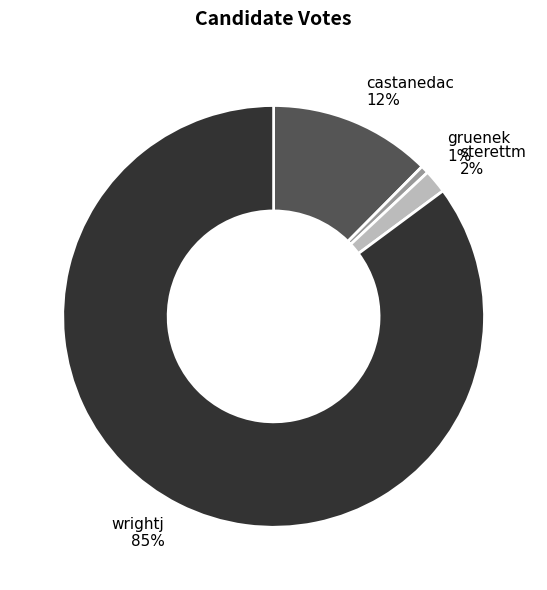

Which has a higher value, castanedac 12% or gruenek 1%?

castanedac 12%